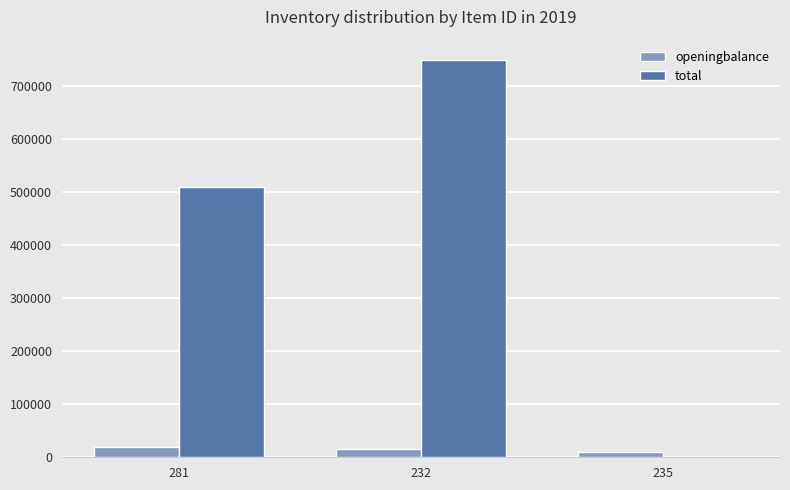

How many groups of bars are there?

3